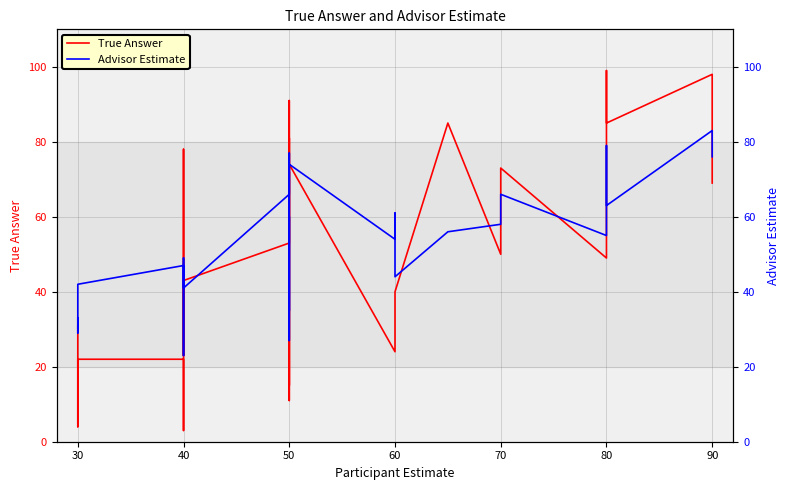

Which series has the largest total across all categories?

Advisor Estimate